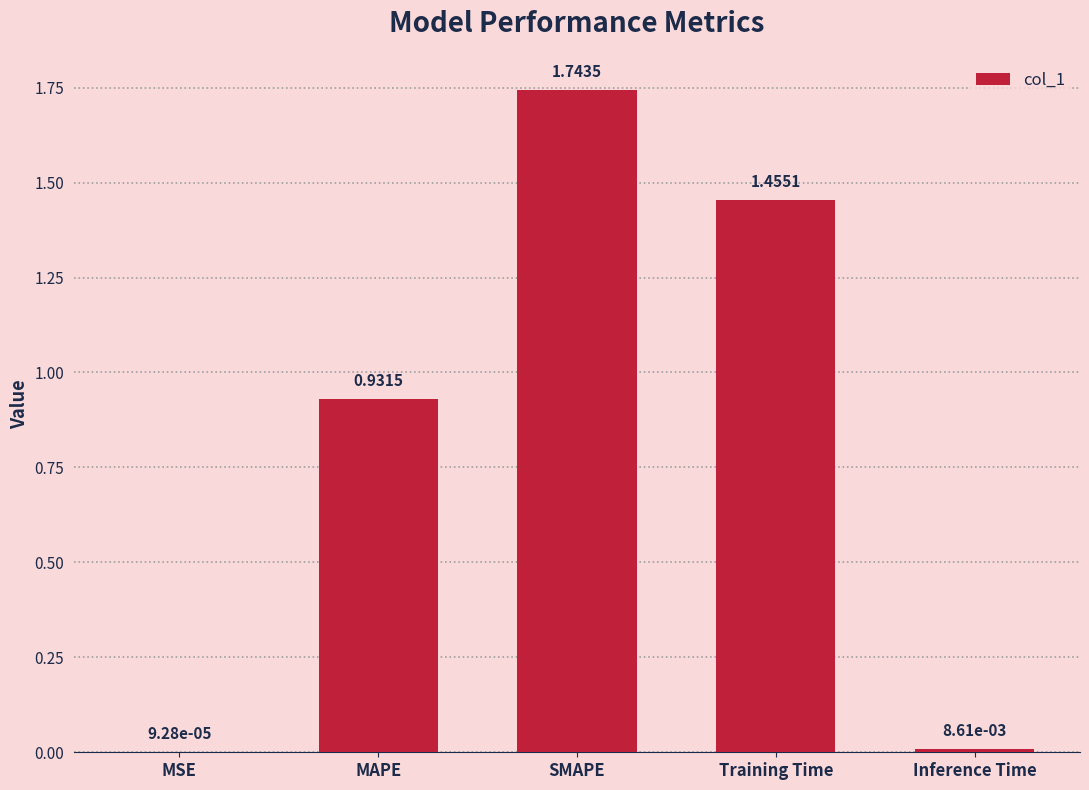

What is the sum of all values?

4.1